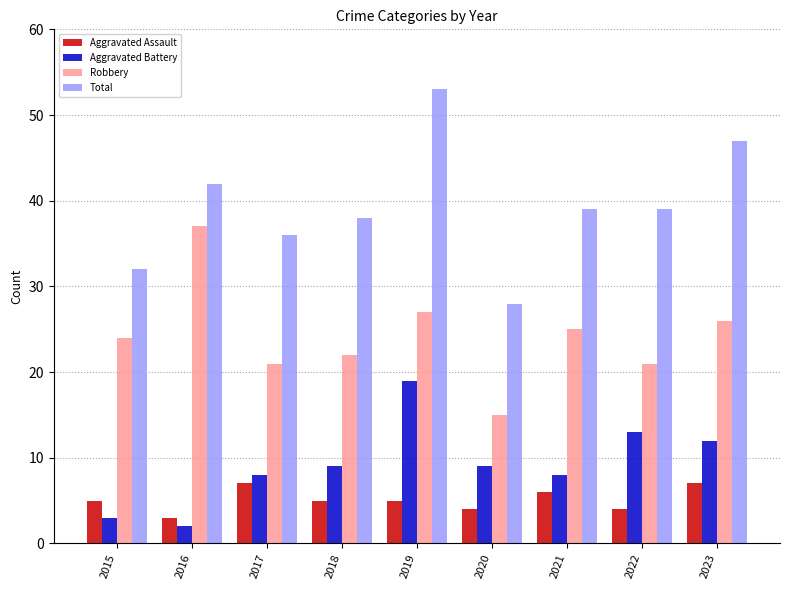

Between 2017 and 2021, which series saw the biggest shift?

Robbery